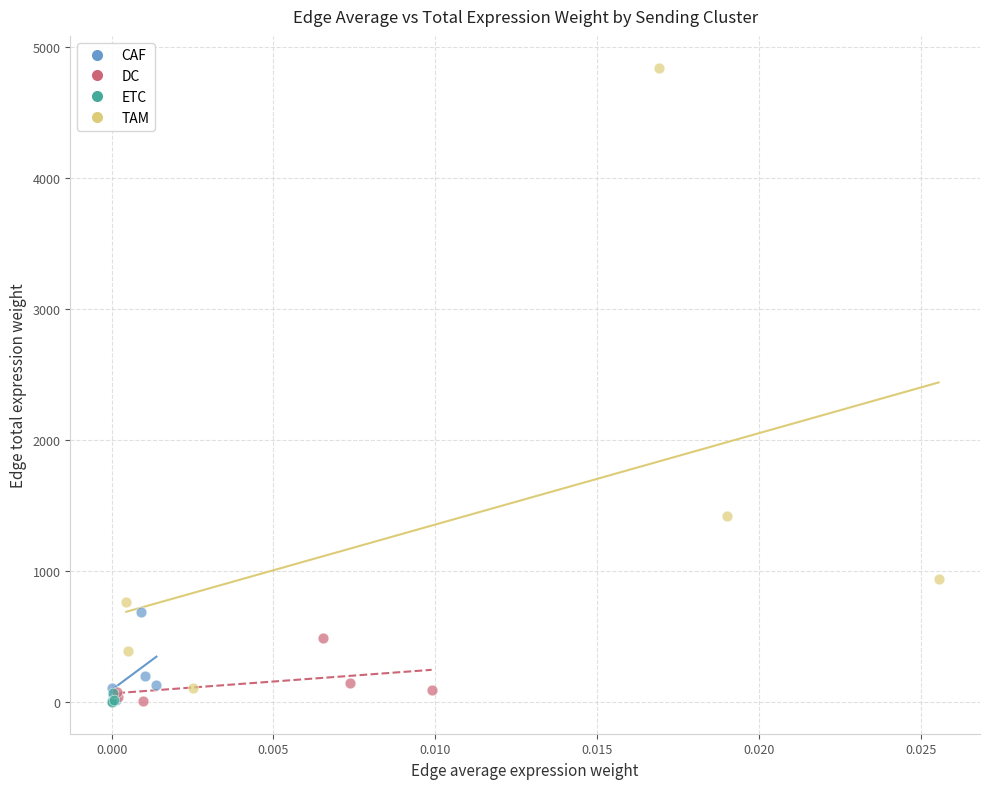

What are all the series names shown in the legend?

CAF, DC, ETC, TAM